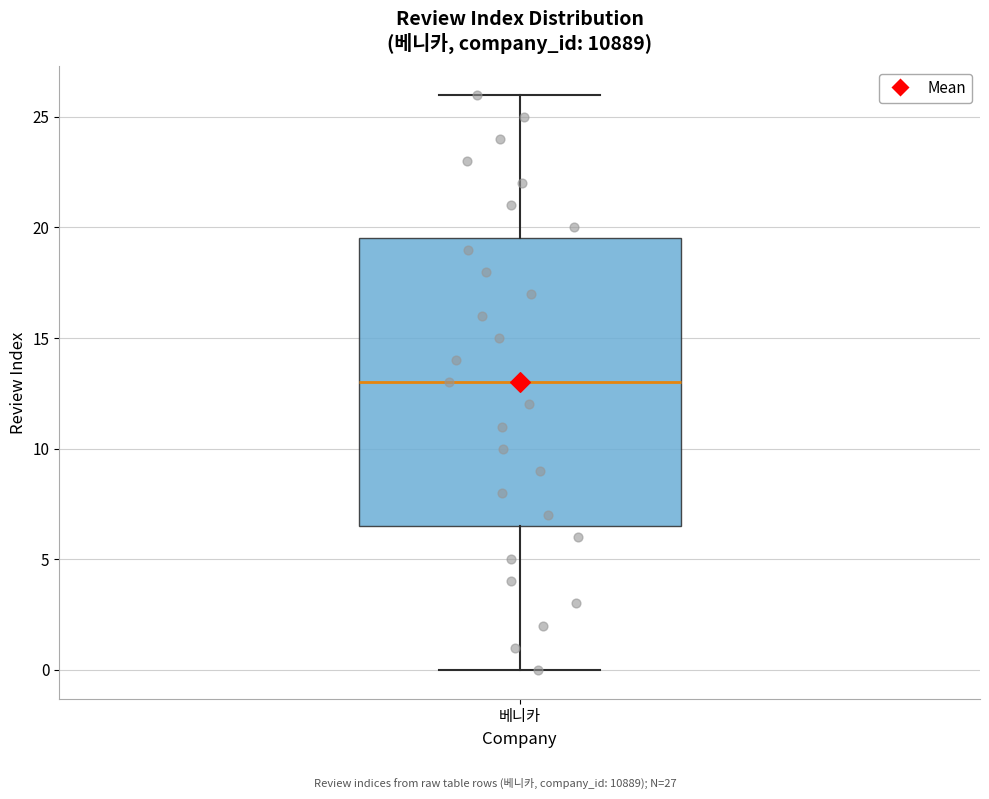

Where does the median line of the box for 베니카 sit on the y-axis? The values are not printed on the chart, so give them approximately, as read against the axis.

13.0